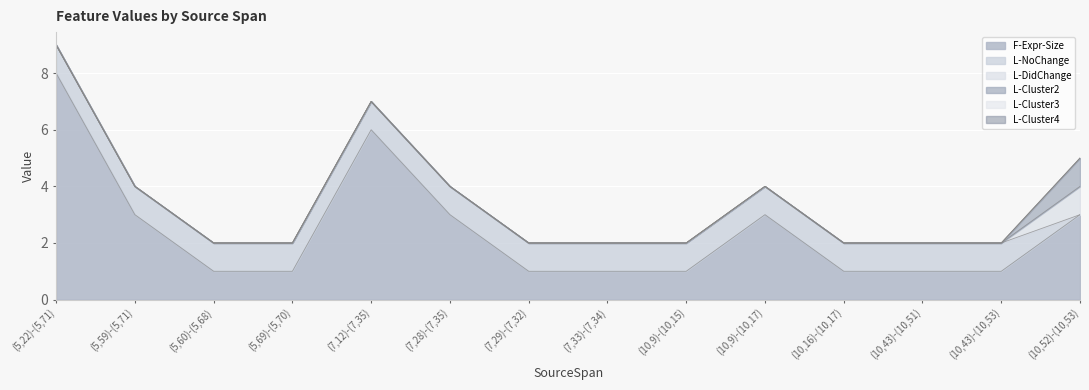

True or false: L-Cluster2 and L-DidChange cross at least once.

False